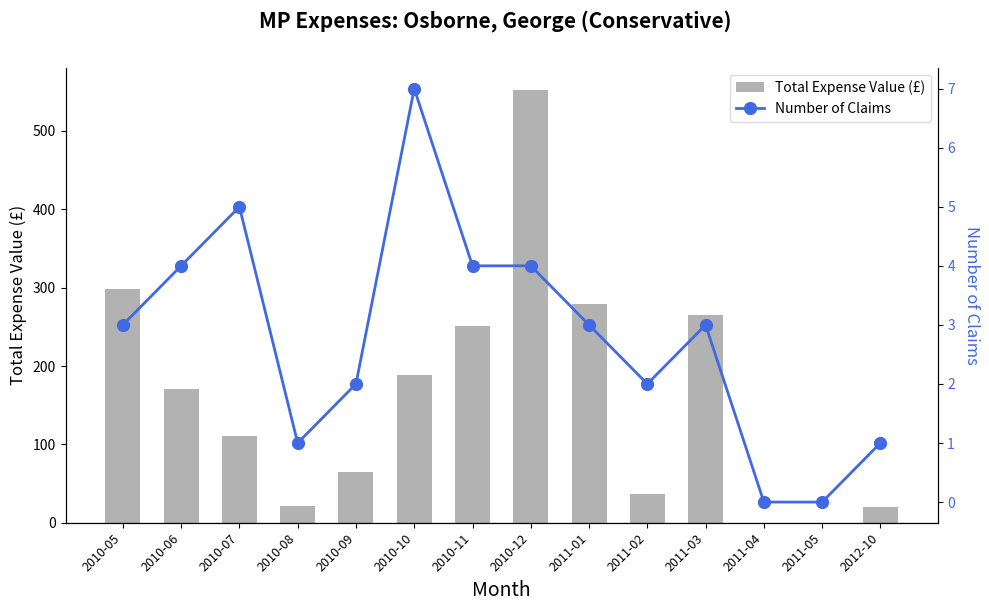

What is the approximate value of Number of Claims at 2010-05?

3.0